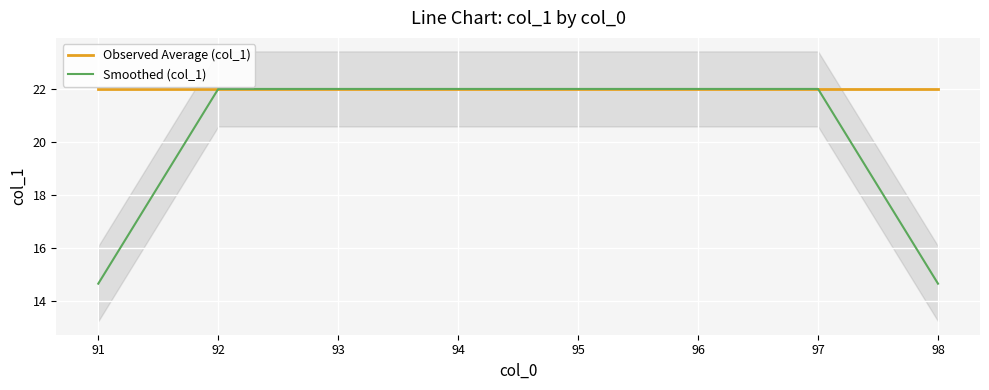

True or false: Observed Average (col_1) and Smoothed (col_1) cross at least once.

False